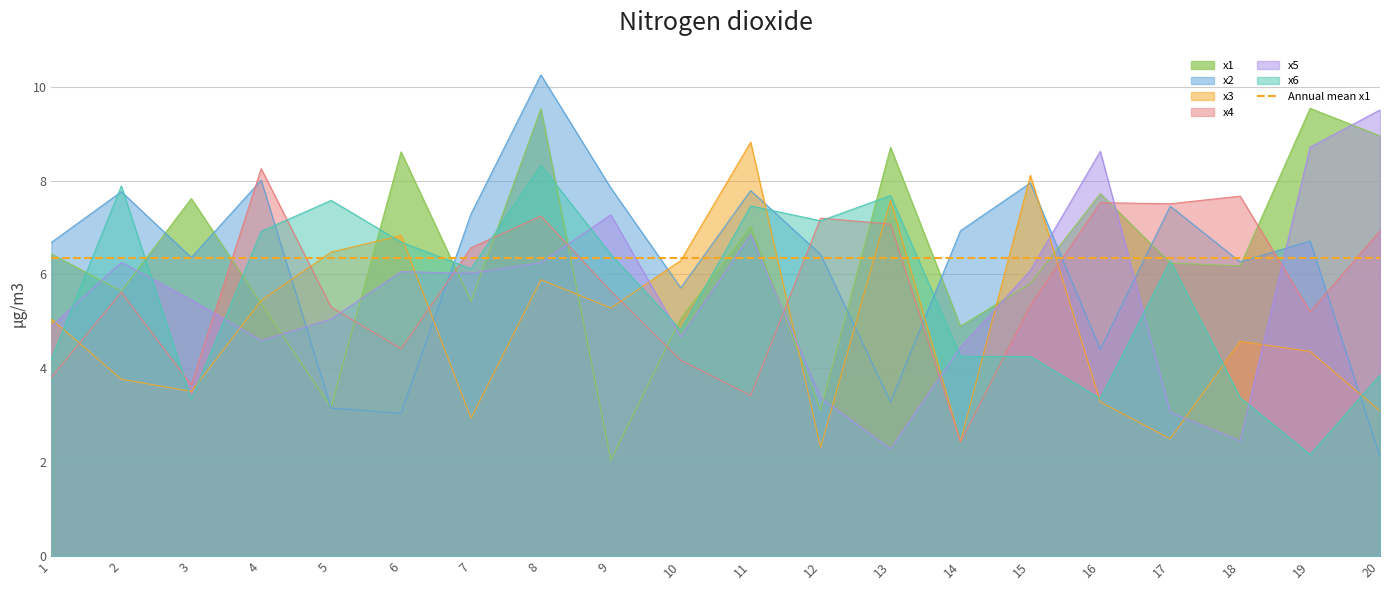

What is the value of the x3 point at the 2nd from the left?

3.8